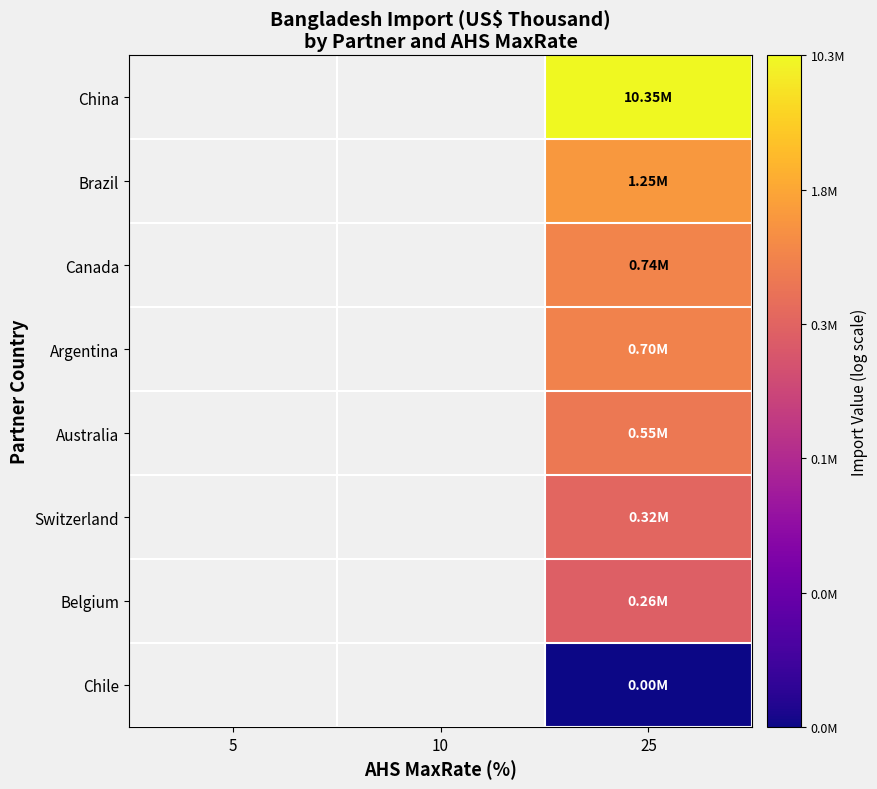

Which has a higher value, 10 or 5?

5